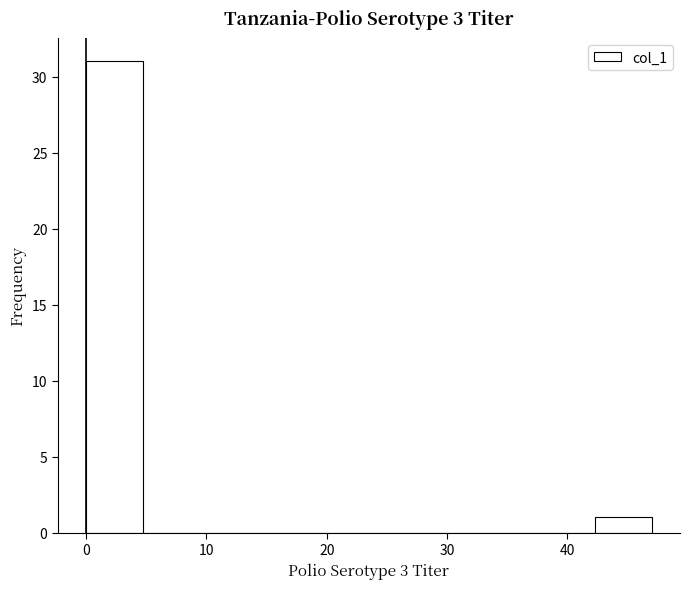

Over which range of the x-axis is the bar tallest?

0.0 to 4.7